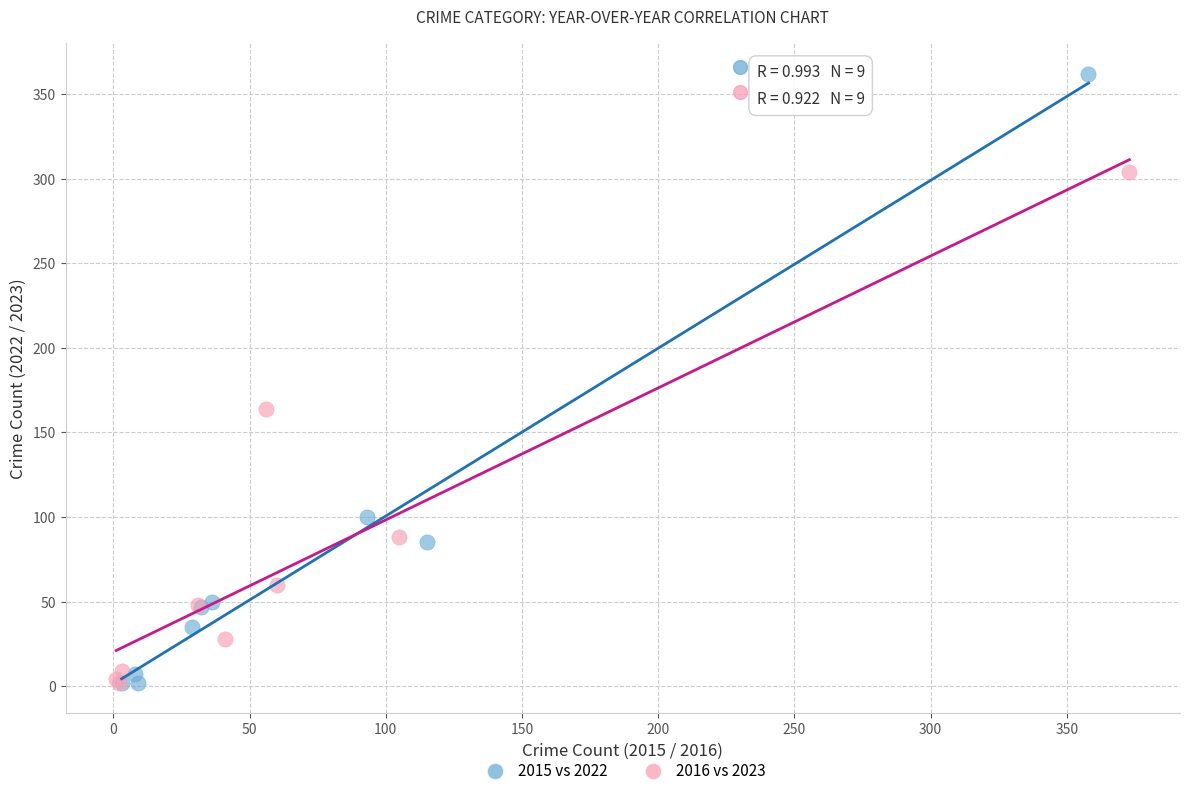

Which series reaches the maximum Y coordinate?

2015 vs 2022